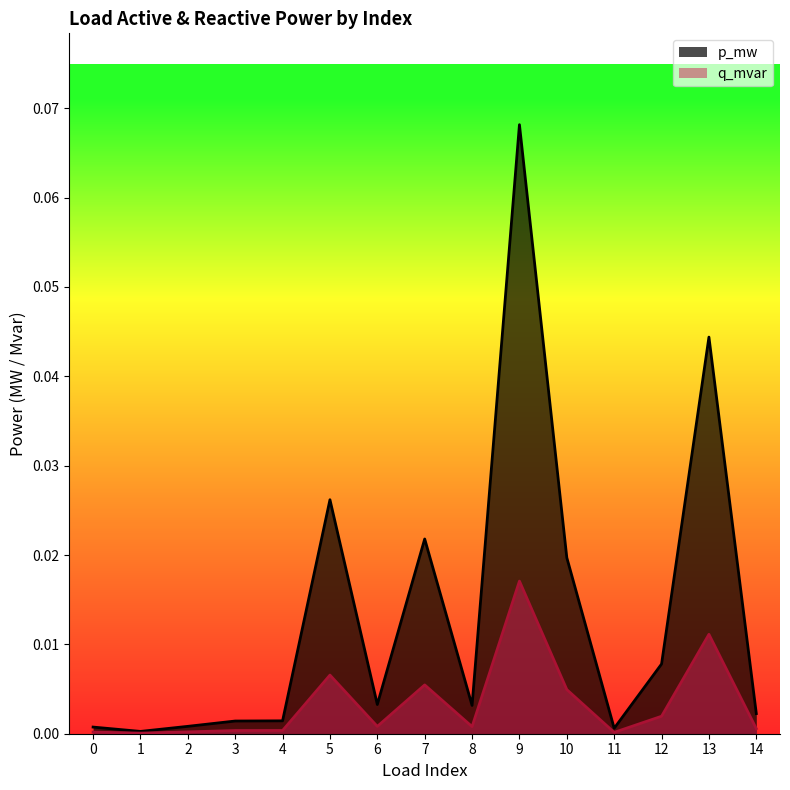

Reading left to right, list all the values displayed in this chart.

p_mw: 0.0	0.0	0.0	0.0	0.0	0.0	0.0	0.0	0.0	0.0	0.0	0.0	0.0	0.0	0.0
q_mvar: 0.0	0.0	0.0	0.0	0.0	0.0	0.0	0.0	0.0	0.1	0.0	0.0	0.0	0.0	0.0